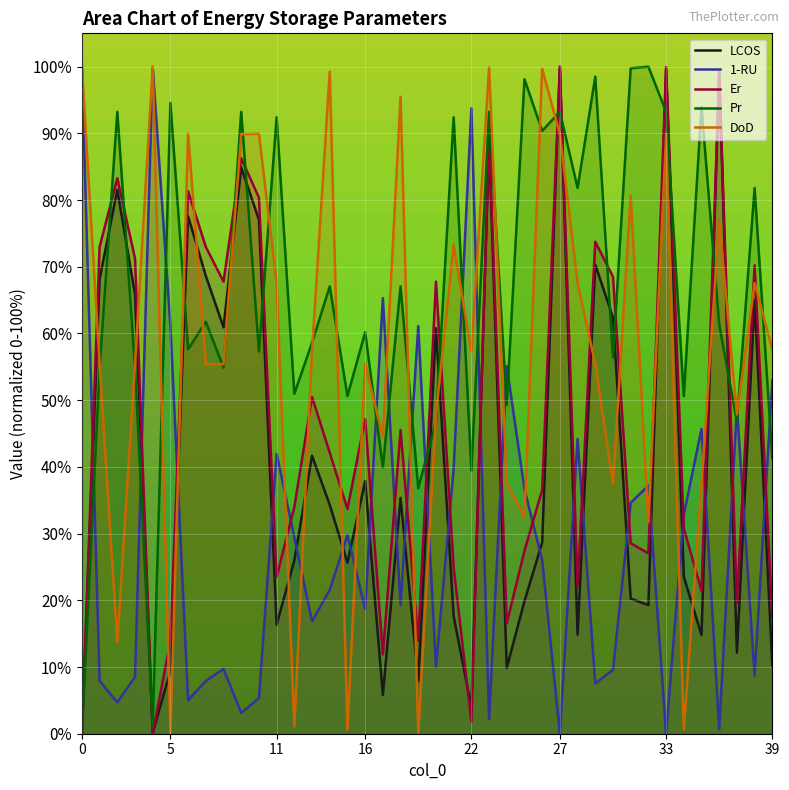

Is it true that 1-RU equals 100.0 at 0?

True